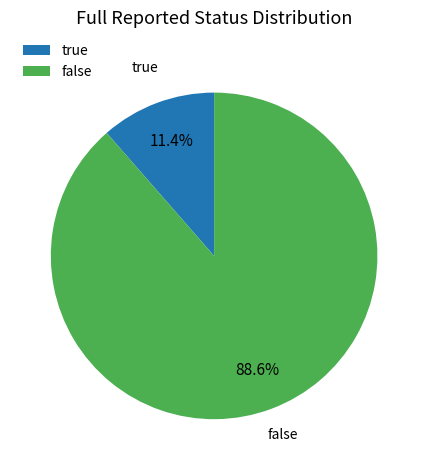

Which slice is the largest?

false